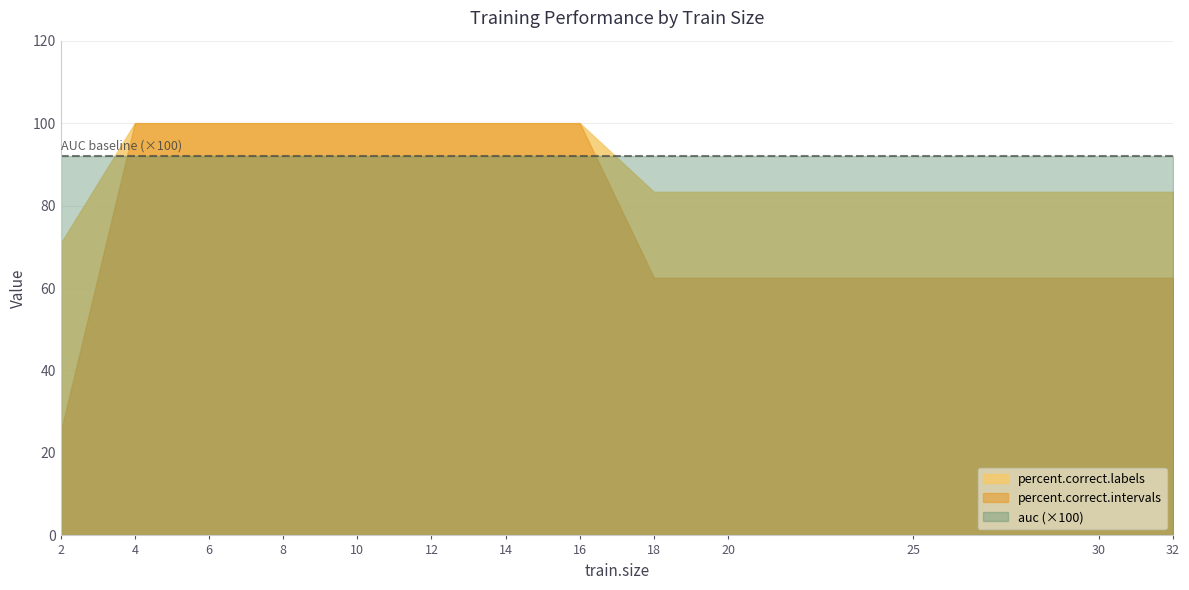

What is the value of the percent.correct.intervals point at the 6th from the left?

100.0